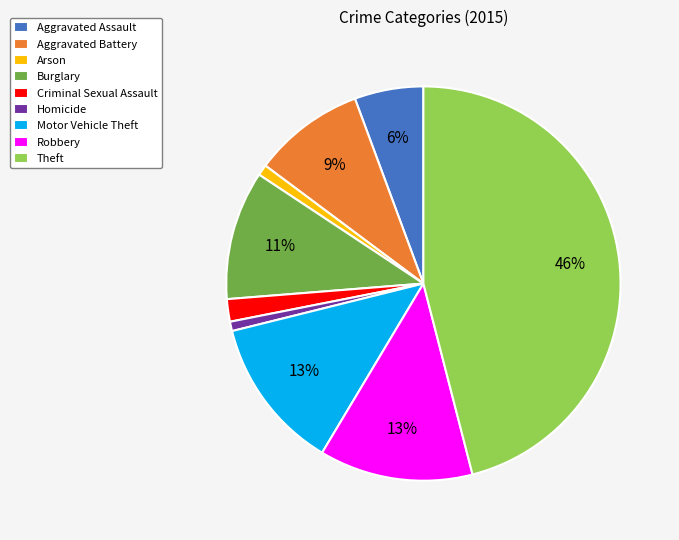

Between Criminal Sexual Assault and Theft, which is larger?

Theft